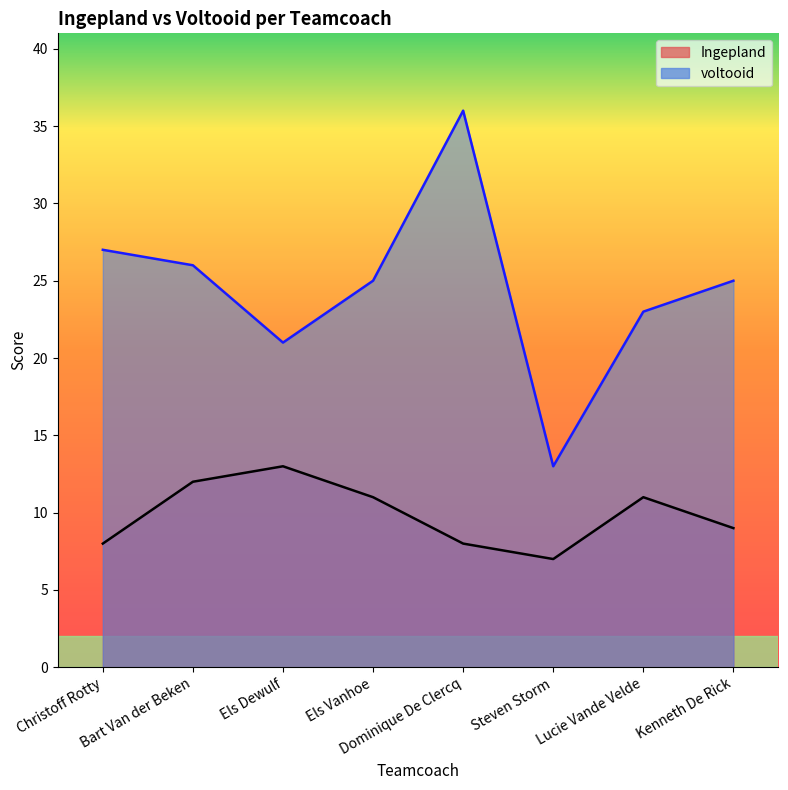

Which series changed the most between Els Vanhoe and Steven Storm?

voltooid